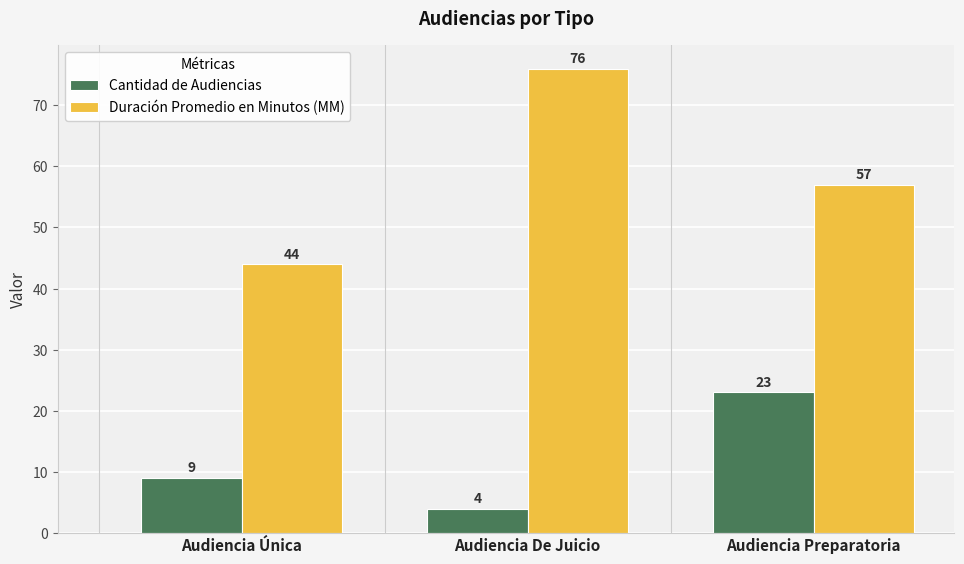

What is the spread (max minus min) of values at Audiencia Preparatoria?

34